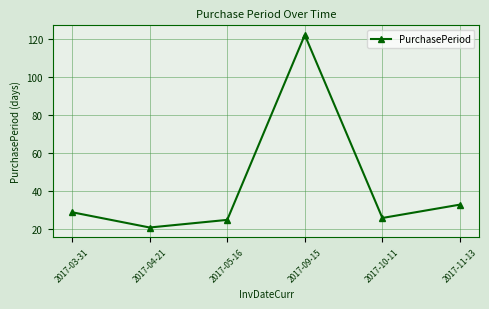

True or false: the data has more than 2 interior local peaks.

False